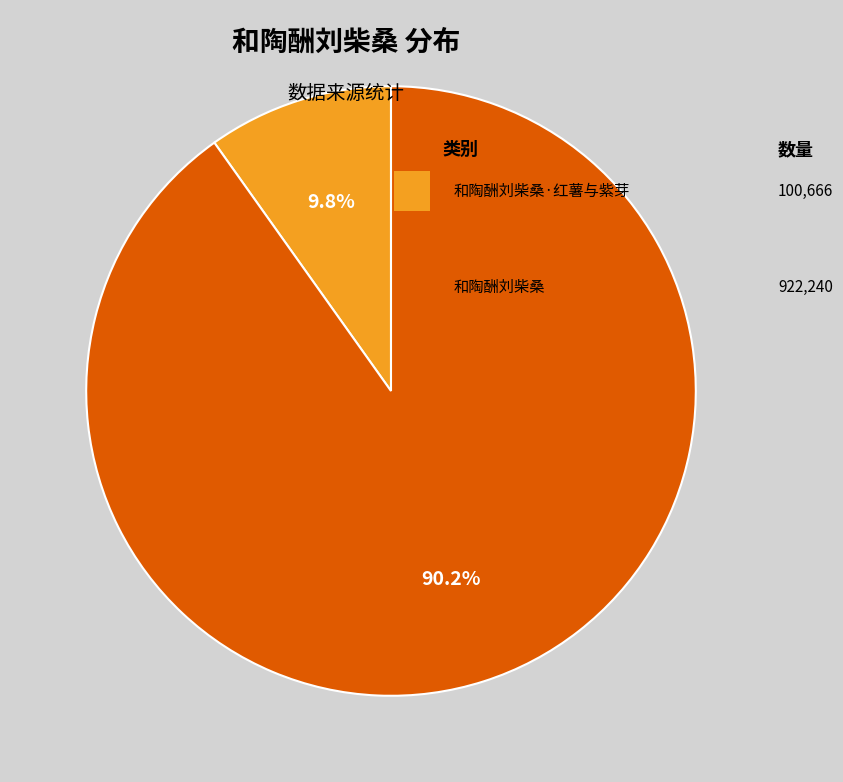

Is there any slice that represents more than half of the pie?

Yes